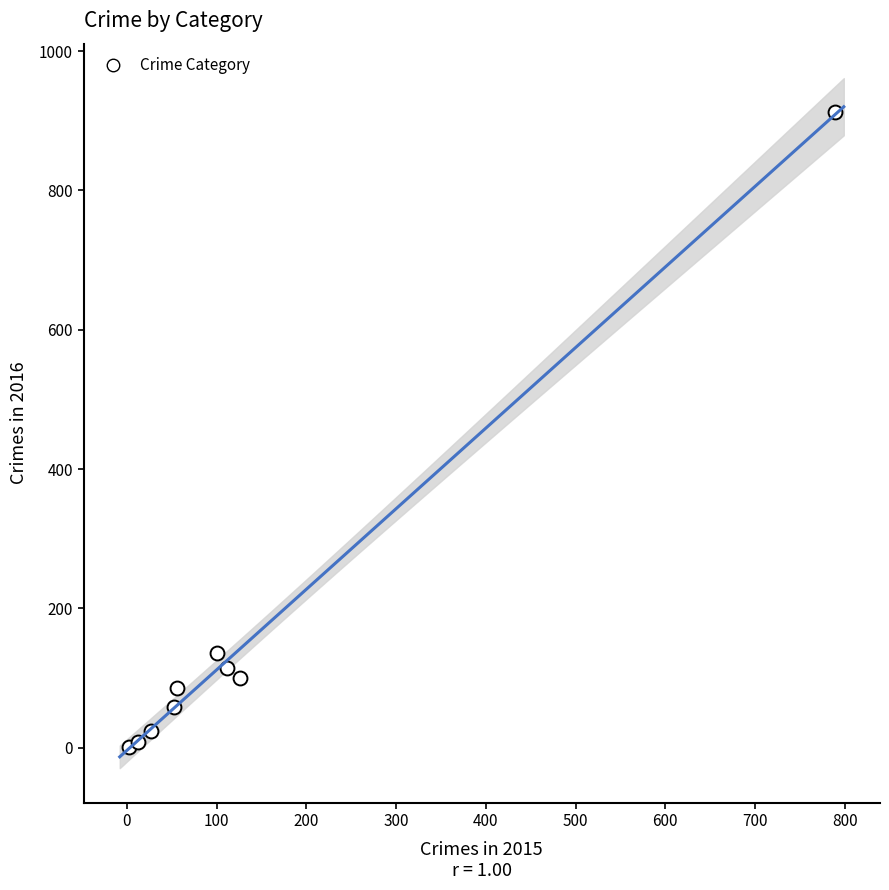

What Y value in the scatter plot is closest to 456?

136